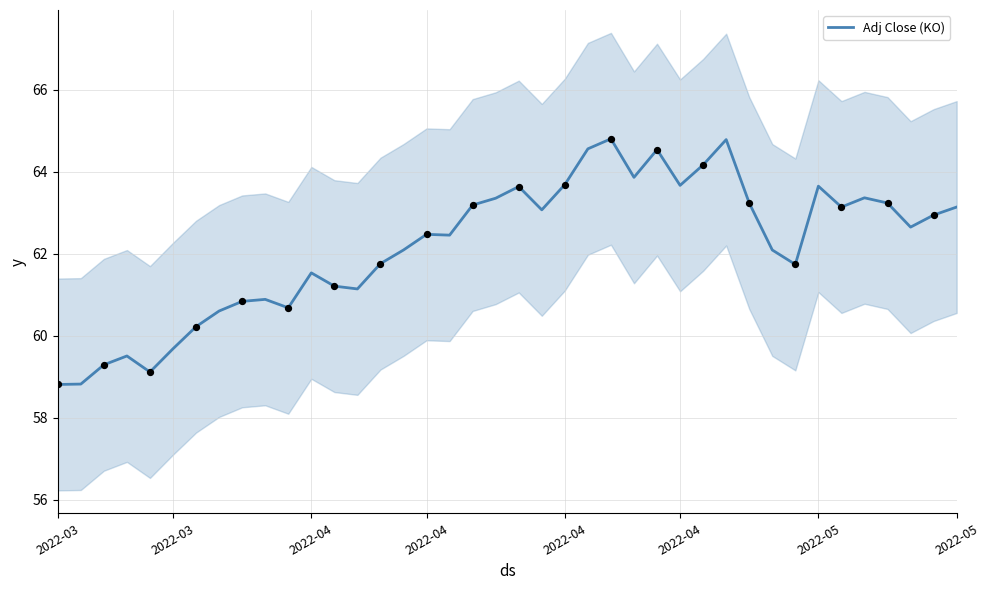

Which has a higher value, 19 or 25?

25